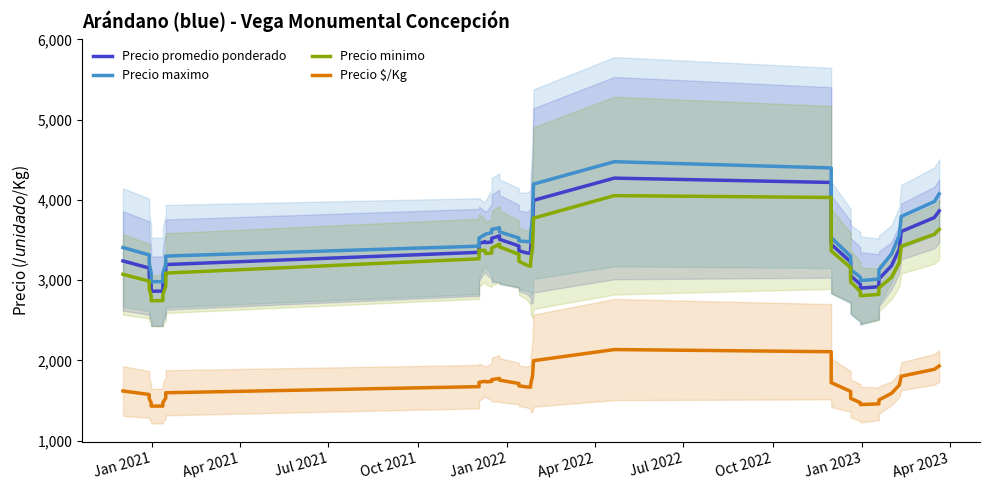

Reading left to right, list all the values displayed in this chart.

Precio promedio ponderado: 3240.4	3151.9	3048.2	2946.6	2863.0	2863.9	2951.1	3063.7	3195.2	3347.6	3455.4	3480.8	3468.2	3476.9	3522.3	3552.8	3510.3	3426.7	3367.4	3340.9	3334.5	3391.9	3615.7	3995.4	4272.2	4218.3	3949.3	3682.1	3448.2	3227.9	3054.9	2948.1	2901.2	2919.0	3015.5	3180.7	3388.4	3607.4	3780.3	3863.6
Precio maximo: 3407.4	3315.5	3206.7	3088.1	2982.2	2981.8	3085.5	3197.1	3300.8	3424.2	3525.3	3567.5	3576.4	3593.0	3633.2	3653.1	3602.7	3526.7	3489.5	3480.9	3481.4	3548.3	3794.7	4197.8	4476.8	4399.0	4094.3	3792.5	3530.9	3298.4	3131.7	3037.3	2995.4	3014.8	3129.1	3327.8	3561.8	3794.2	3980.3	4075.7
Precio minimo: 3073.4	2988.3	2889.7	2805.0	2743.9	2745.9	2816.8	2930.1	3088.8	3267.0	3373.7	3371.7	3332.5	3339.0	3400.3	3448.5	3415.8	3322.3	3236.5	3188.6	3173.7	3218.9	3416.4	3773.3	4054.1	4031.3	3802.5	3571.3	3365.5	3157.4	2978.1	2858.8	2807.1	2823.5	2903.0	3036.8	3220.2	3422.9	3572.9	3634.4
Precio $/Kg: 1620.2	1576.0	1524.1	1473.3	1431.5	1431.9	1475.6	1531.8	1597.6	1673.8	1727.7	1740.4	1734.1	1738.5	1761.2	1776.4	1755.2	1713.4	1683.7	1670.4	1667.3	1696.0	1807.9	1997.7	2136.1	2109.1	1974.7	1841.0	1724.1	1614.0	1527.4	1474.0	1450.6	1459.5	1507.7	1590.3	1694.1	1803.5	1889.9	1931.5